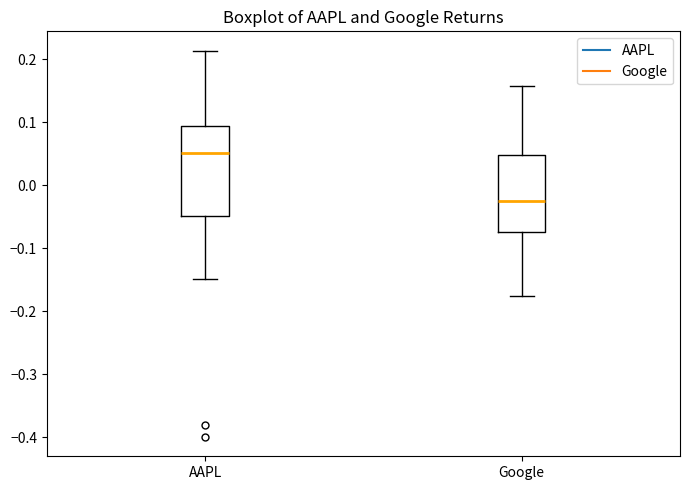

Reading left to right, transcribe this box plot: for each box, give where its median line is, the range the box spans, and where its two whiskers end, as read against the y-axis. The values are not printed on the chart, so give them approximately, as read against the axis.

AAPL: median 0.05, box -0.05 to 0.09, whiskers -0.15 to 0.21
Google: median -0.03, box -0.07 to 0.05, whiskers -0.18 to 0.16